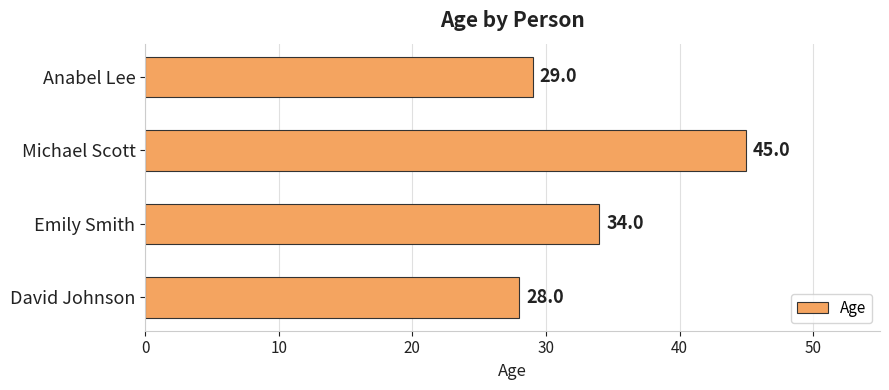

Reading top to bottom, transcribe all the data shown in this chart.

Anabel Lee=29	Michael Scott=45	Emily Smith=34	David Johnson=28